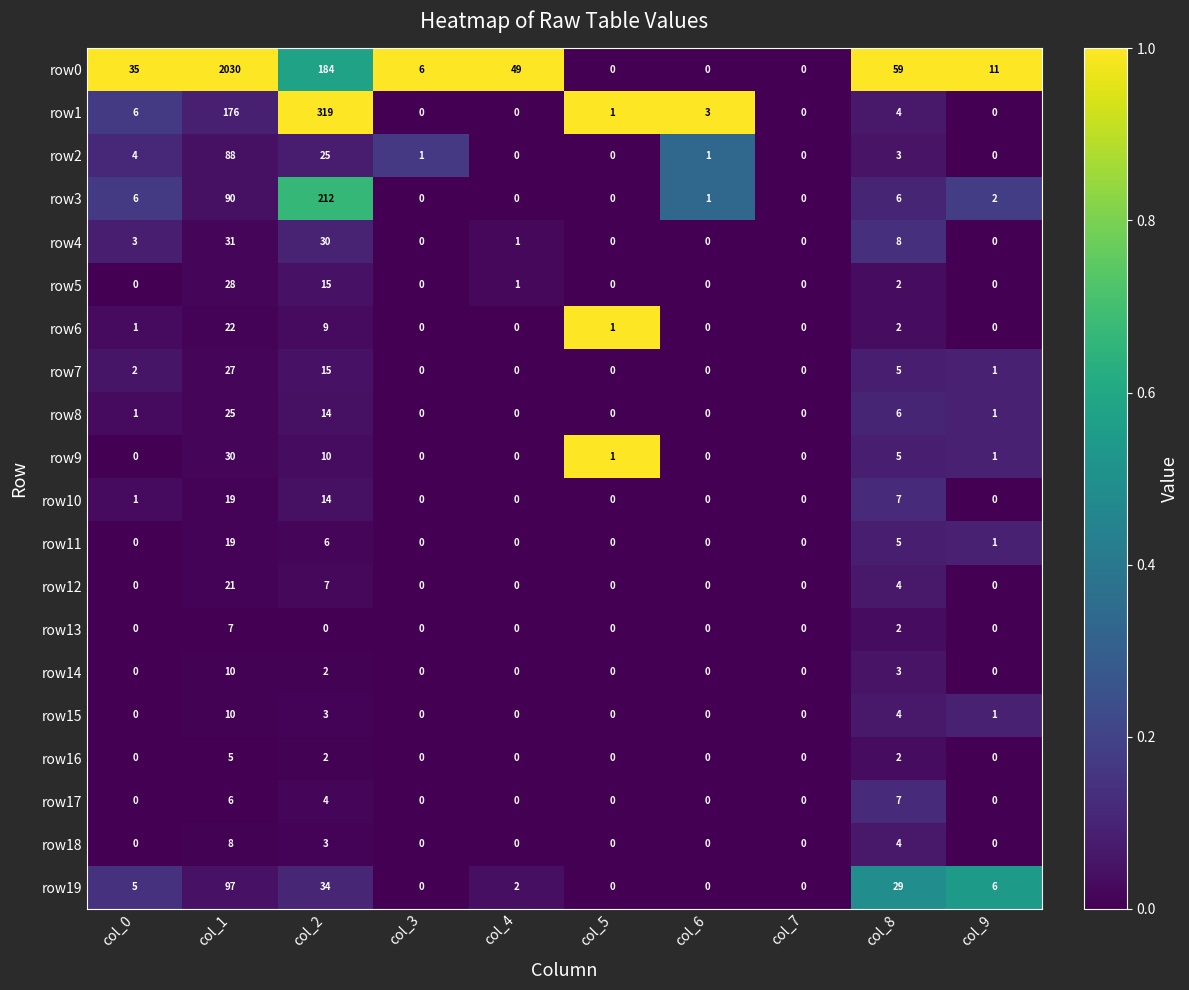

The value of row15 at col_6 is 0. True or false?

True